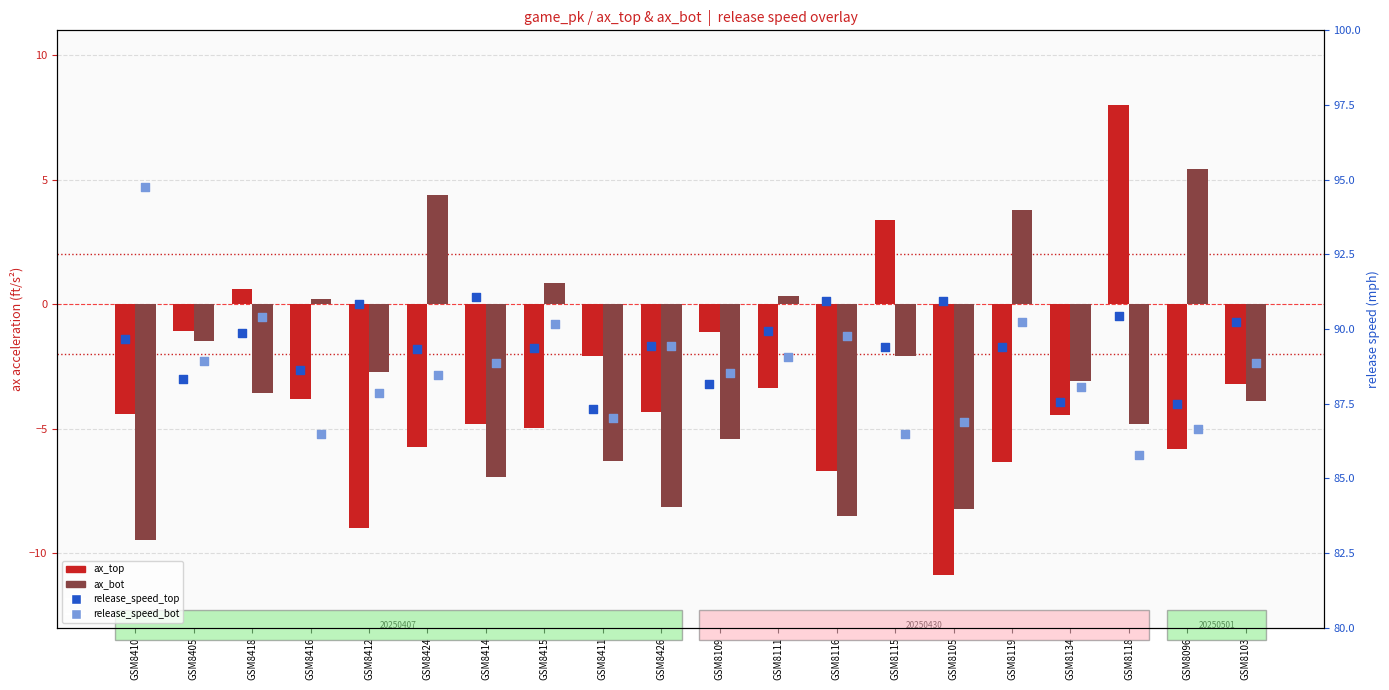

Is the value of ax_top (accel x) at GSM8411 greater than the value of release_speed_top at GSM8109?

No